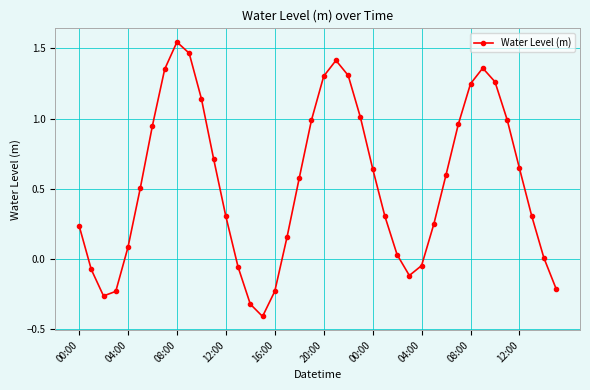

Does the chart have visible grid lines?

Yes